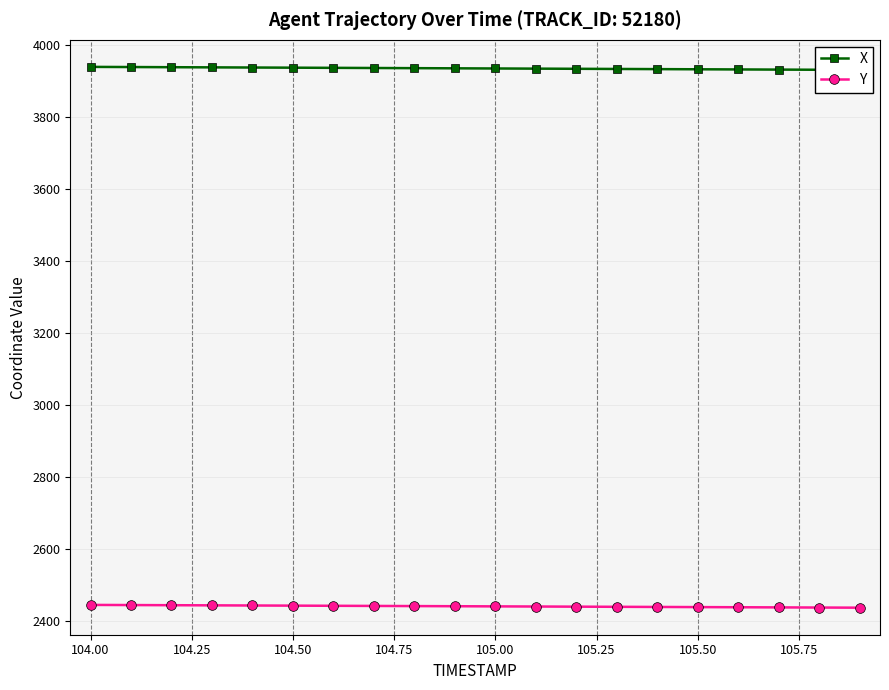

Rank the series by their average value, from highest to lowest.

X, Y